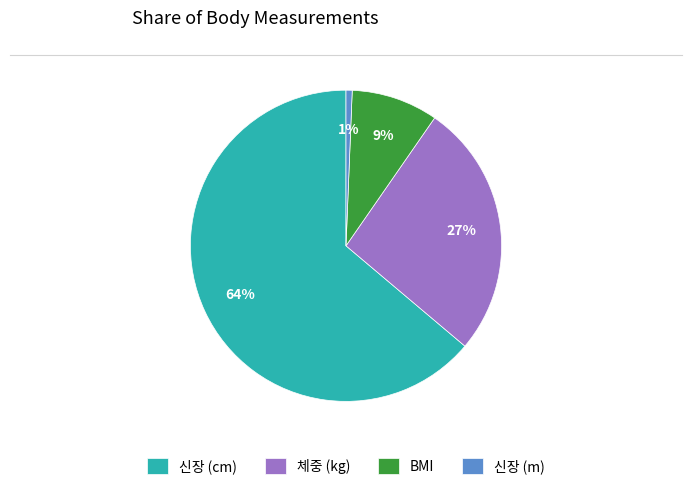

Do 신장 (m) and 체중 (kg) together represent more than half of the pie?

No